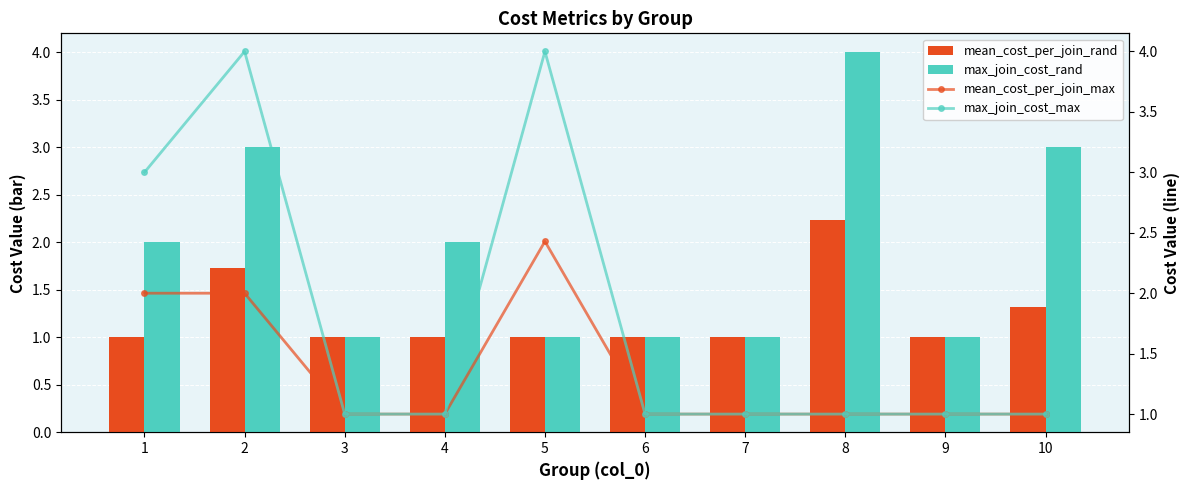

At 4, list the series in order from smallest to largest.

mean_cost_per_join_rand, mean_cost_per_join_max, max_join_cost_max, max_join_cost_rand